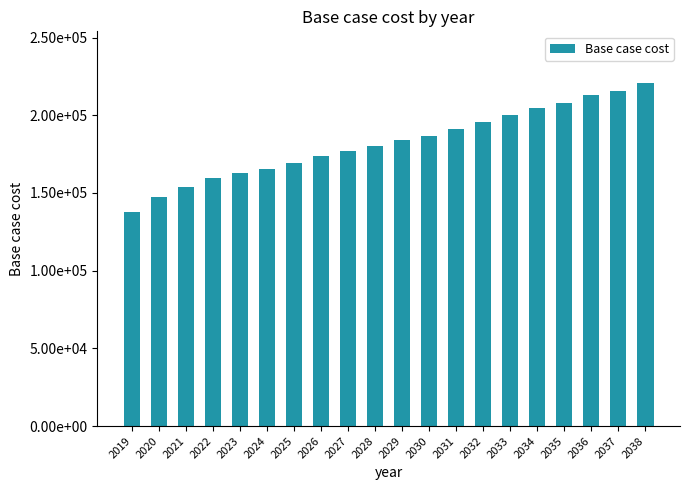

True or false: the data shows 208101.7 at 2035.

True